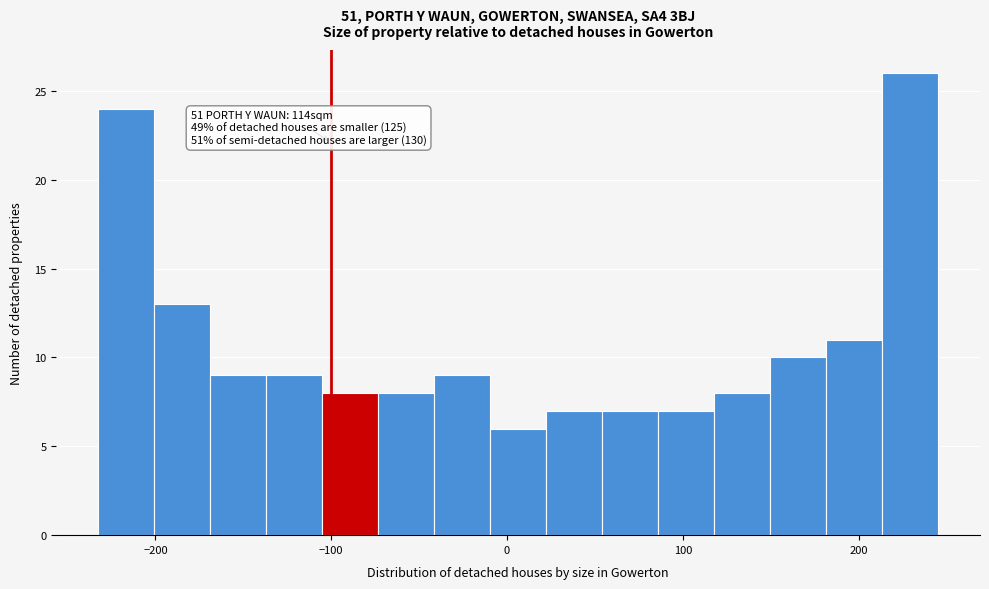

Read against the x-axis, roughly where is the centre of the tallest bar?

230